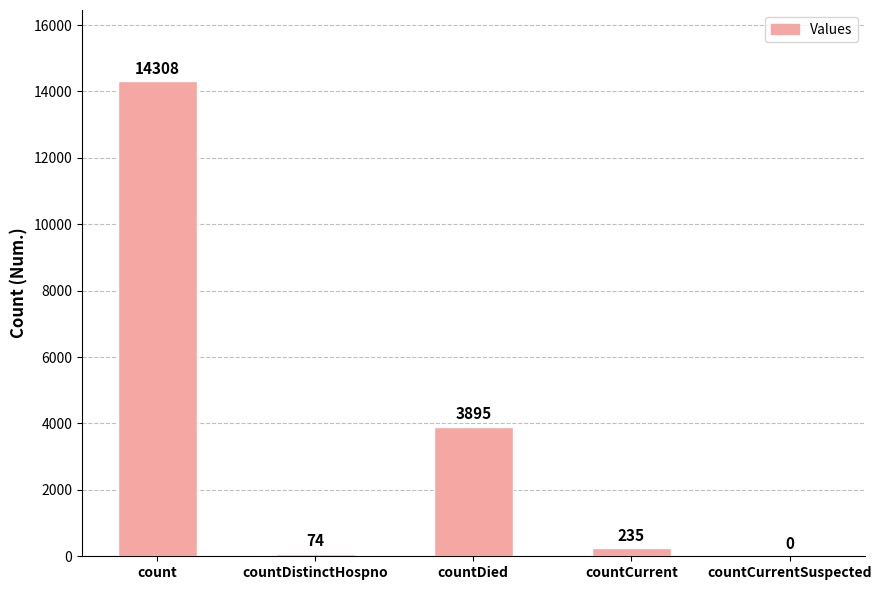

Is it true that the value at countDistinctHospno is 74?

True